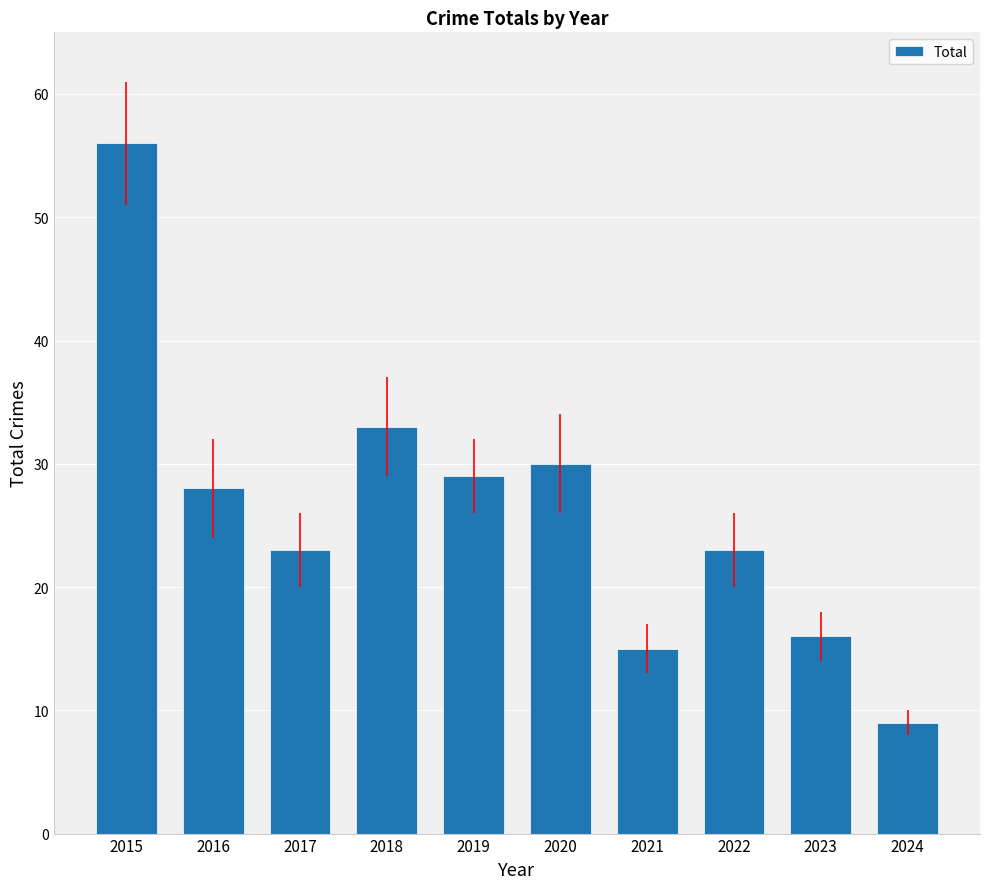

What is the value of the 4th bar from the left?

33